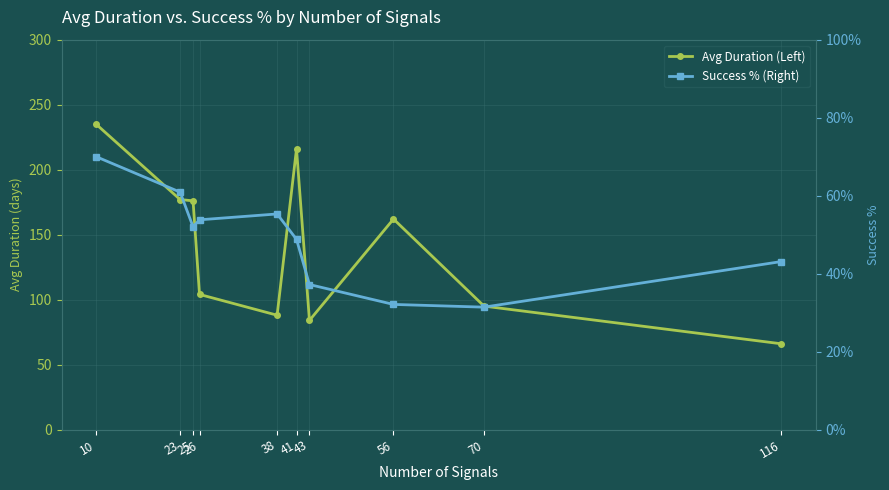

How many data points in Avg Duration (Left) are less than 162?

5